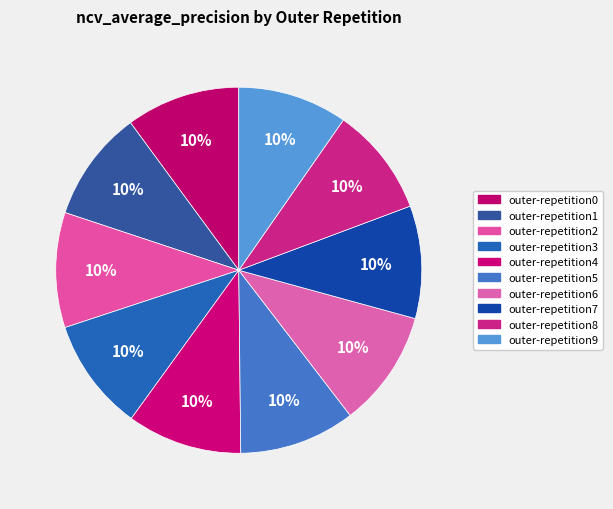

How many segments does this pie chart have?

10